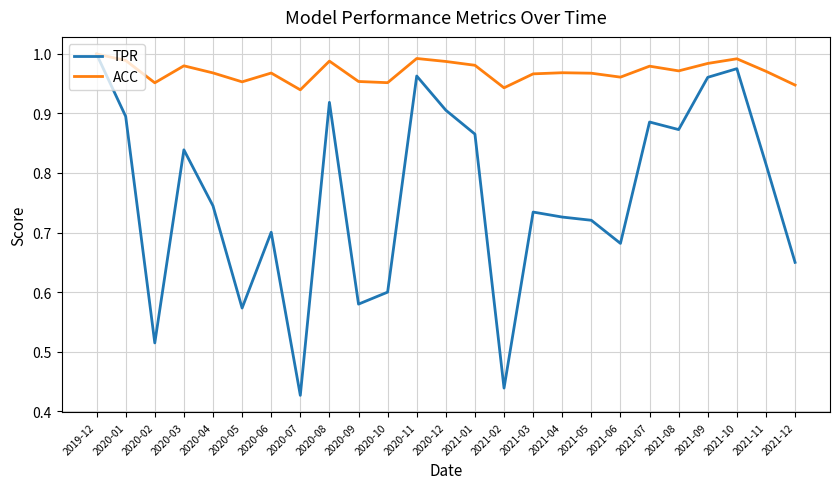

What is the total value across all series at 2020-09?

1.5